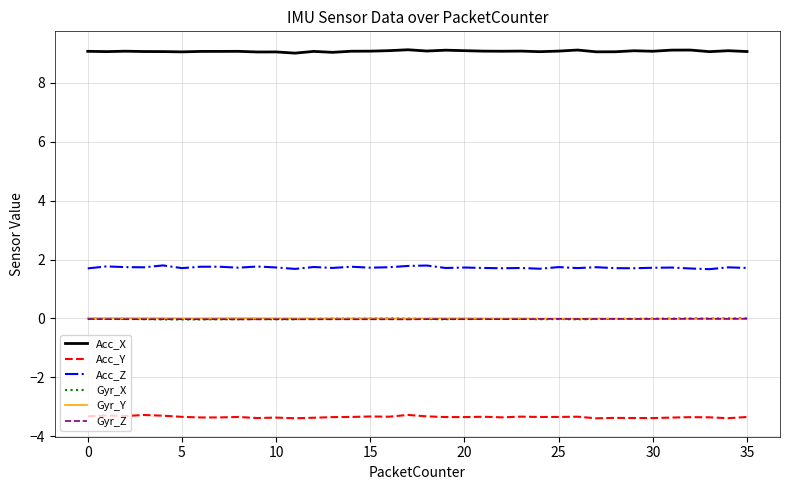

Is this an area chart (filled region under the line)?

No